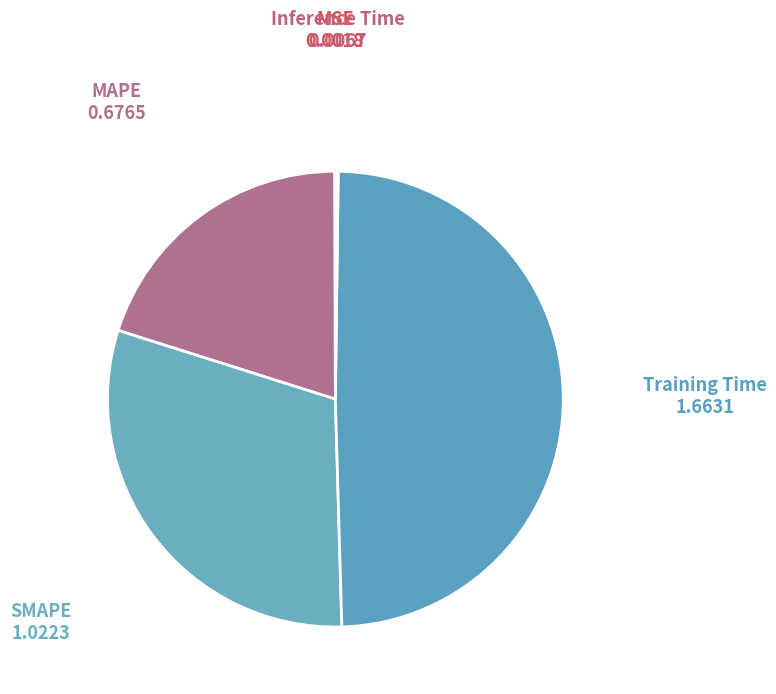

Do Training Time and SMAPE together represent more than half of the pie?

Yes